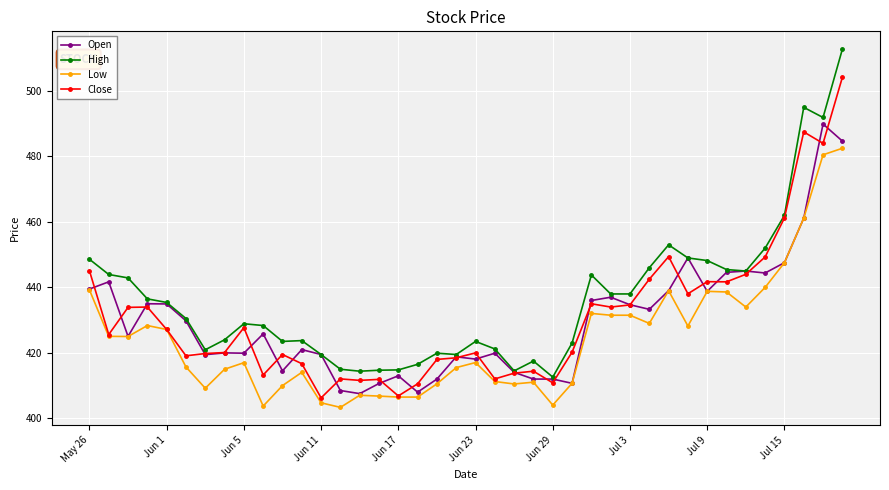

How many lines are shown in the chart?

4